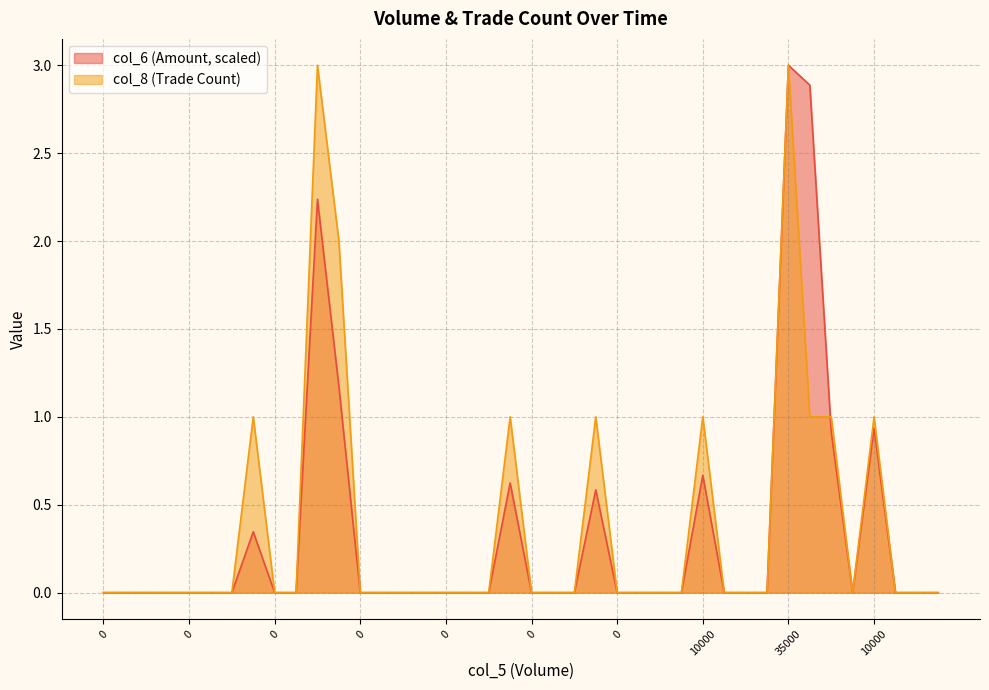

Which category has the highest value in the col_6 series?

35000